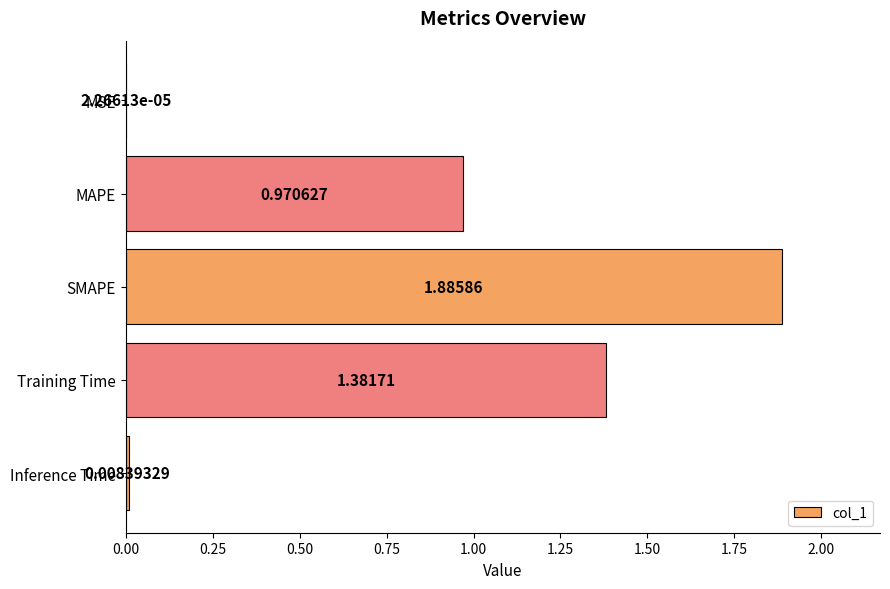

Between MAPE and Inference Time, which is larger?

MAPE